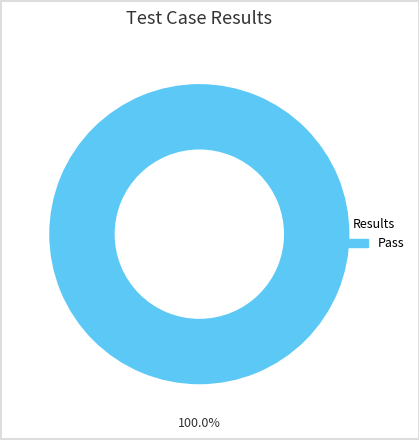

Rank the categories by value from highest to lowest.

Pass